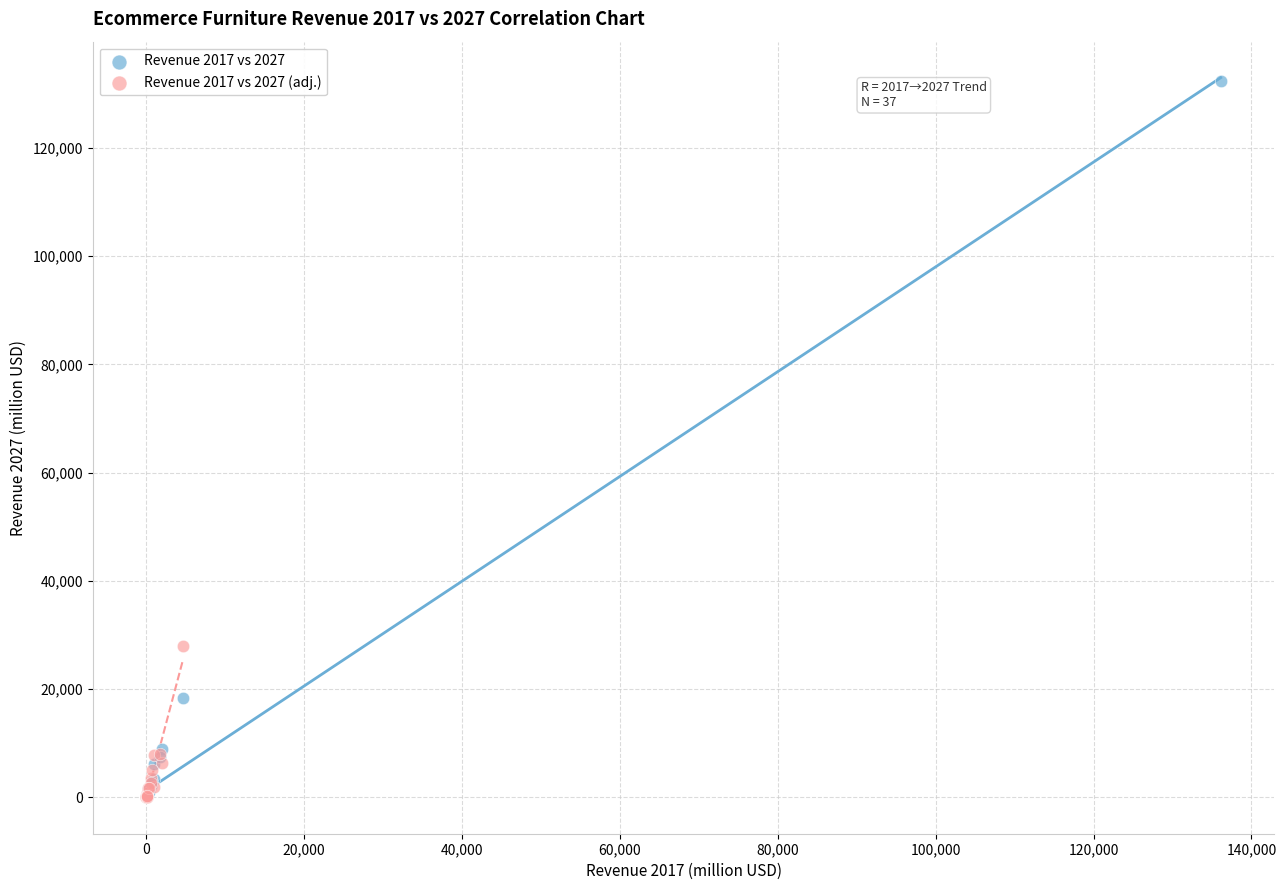

Which series reaches the maximum Y coordinate?

Revenue 2017 vs 2027